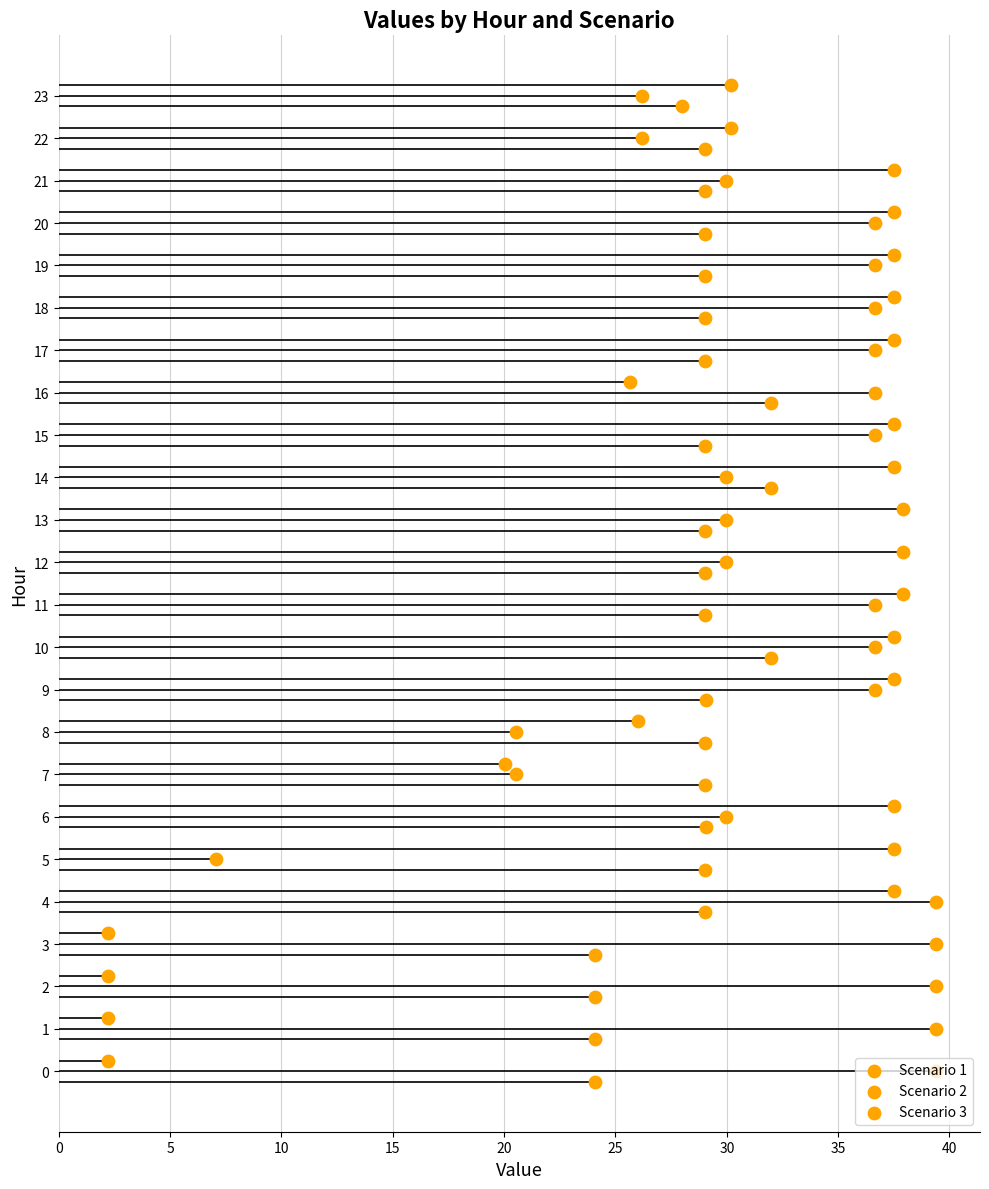

Is the value of Scenario 1 at 10 greater than the value of Scenario 2 at 19?

No